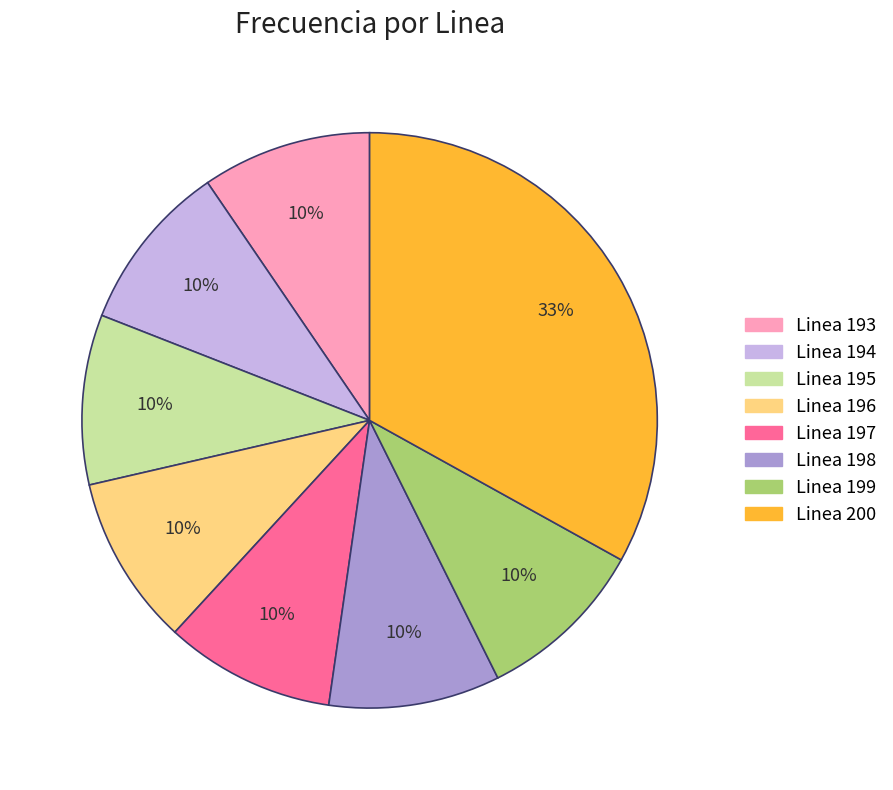

How many slices are in this pie chart?

8